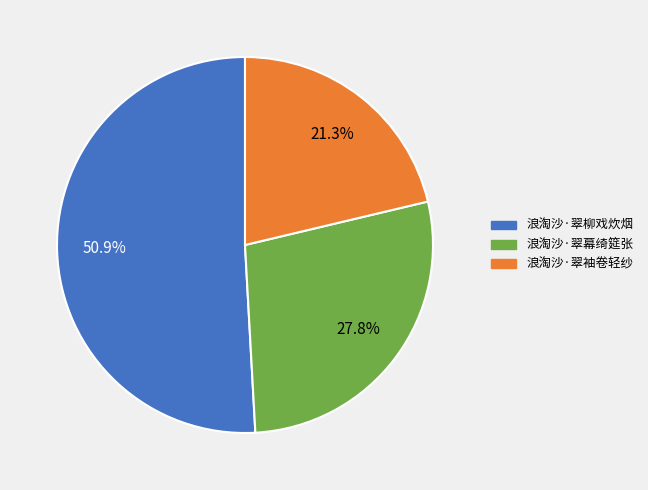

Is it true that 浪淘沙·翠幕绮筵张 is 42% of the pie?

False